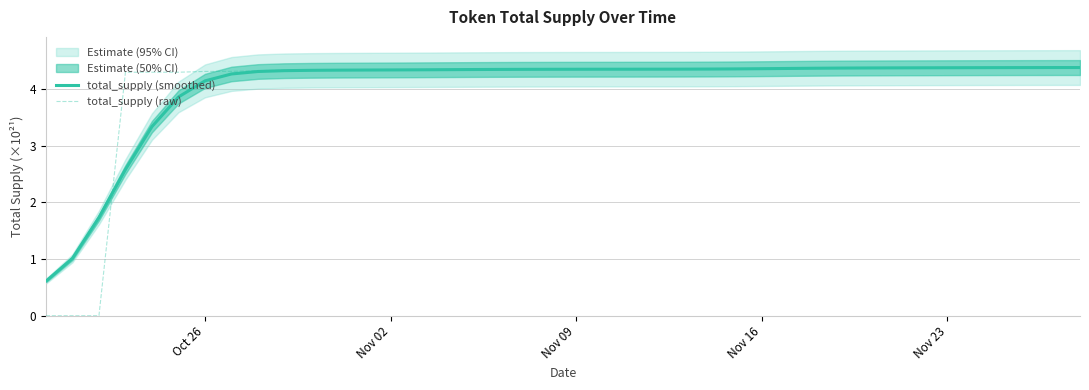

What is the sum of all total_supply (raw) values?

160.7